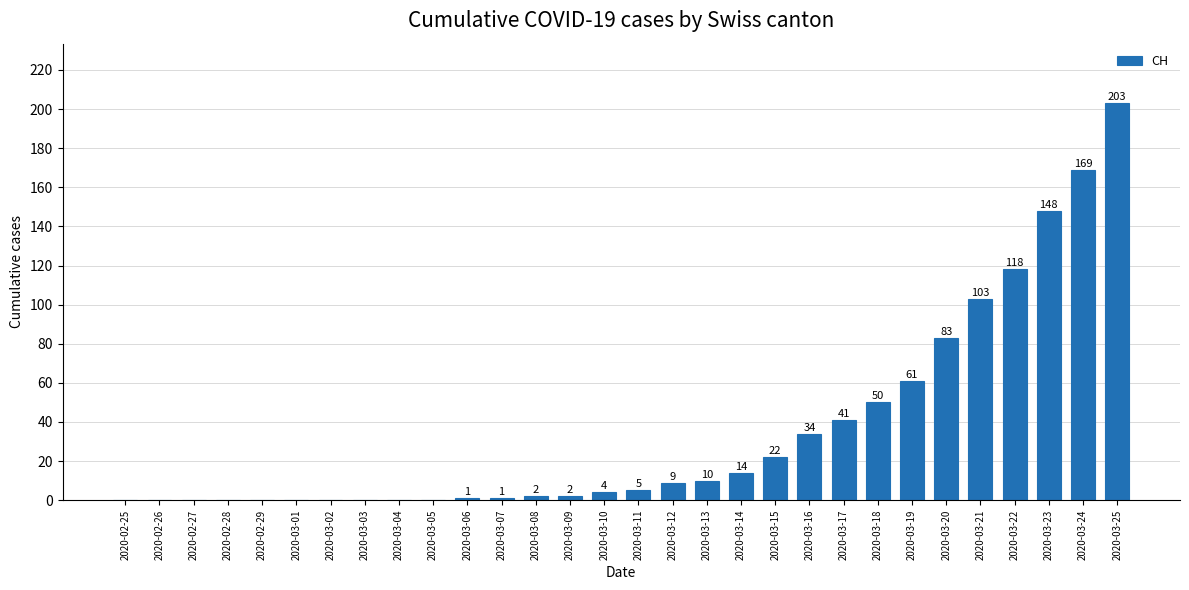

Reading left to right, what are all the values shown in this chart?

2020-02-25=0	2020-02-26=0	2020-02-27=0	2020-02-28=0	2020-02-29=0	2020-03-01=0	2020-03-02=0	2020-03-03=0	2020-03-04=0	2020-03-05=0	2020-03-06=1	2020-03-07=1	2020-03-08=2	2020-03-09=2	2020-03-10=4	2020-03-11=5	2020-03-12=9	2020-03-13=10	2020-03-14=14	2020-03-15=22	2020-03-16=34	2020-03-17=41	2020-03-18=50	2020-03-19=61	2020-03-20=83	2020-03-21=103	2020-03-22=118	2020-03-23=148	2020-03-24=169	2020-03-25=203